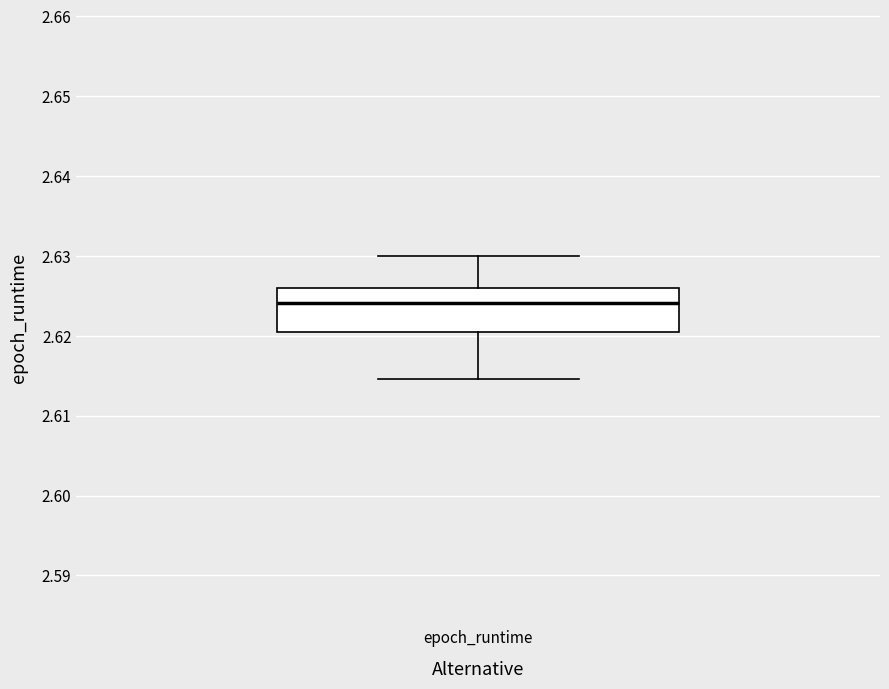

Transcribe this box plot: give where the median line is, the range the box spans, and where the two whiskers end, as read against the y-axis. The values are not printed on the chart, so give them approximately, as read against the axis.

median 2.624, box 2.620 to 2.626, whiskers 2.615 to 2.630